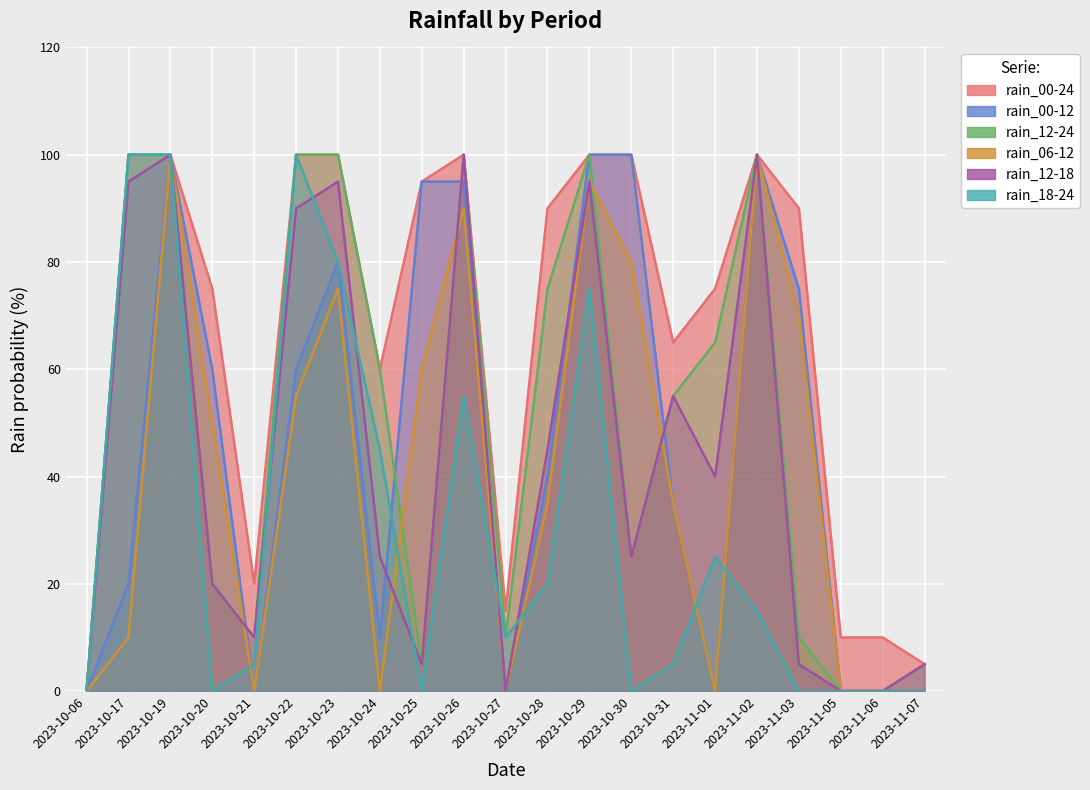

Does the chart display data point markers on the line(s)?

No